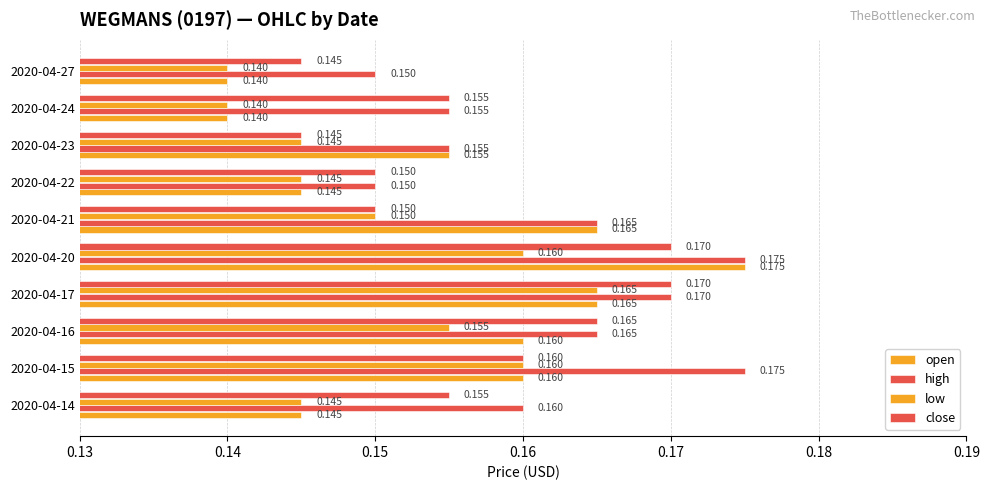

How many series are shown in this chart?

4